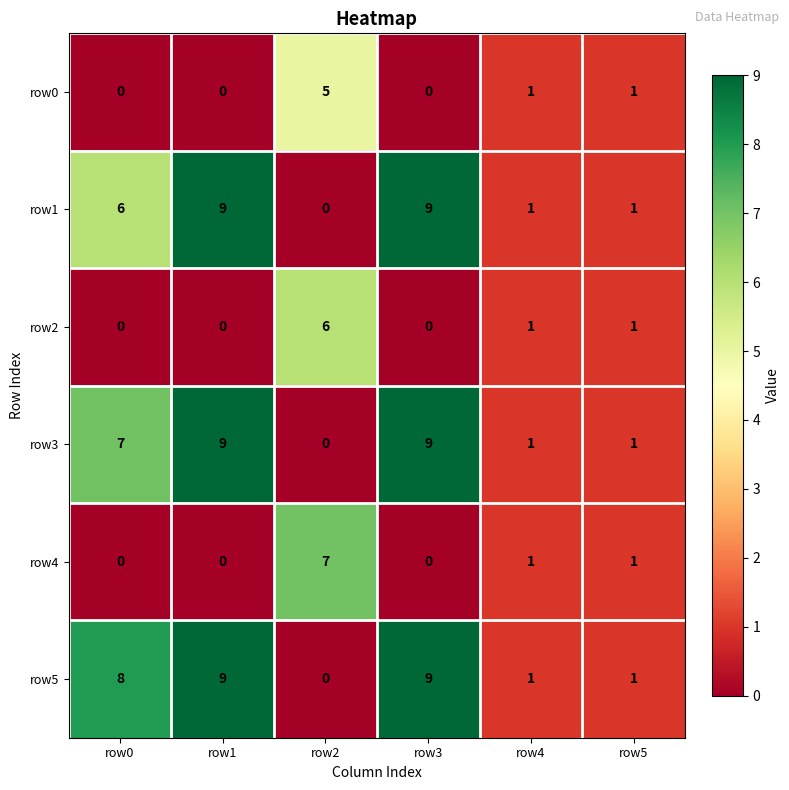

How many values in row4 are above zero?

3